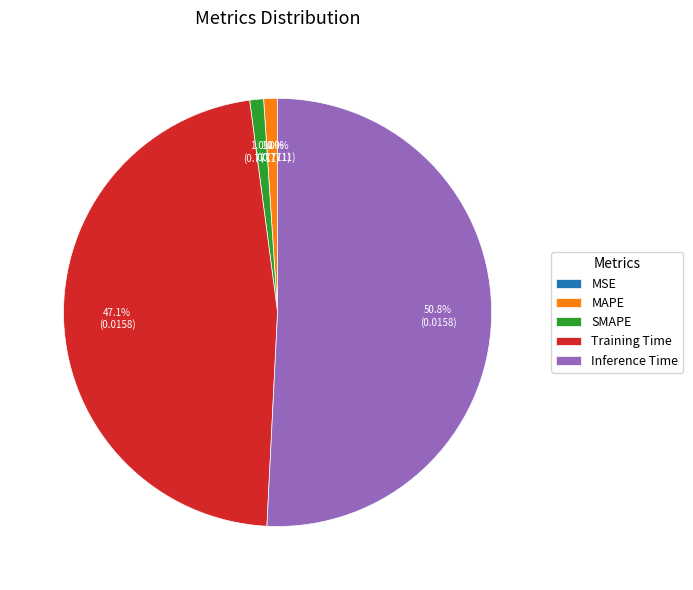

What portion of the pie excludes Training Time?

52.9%